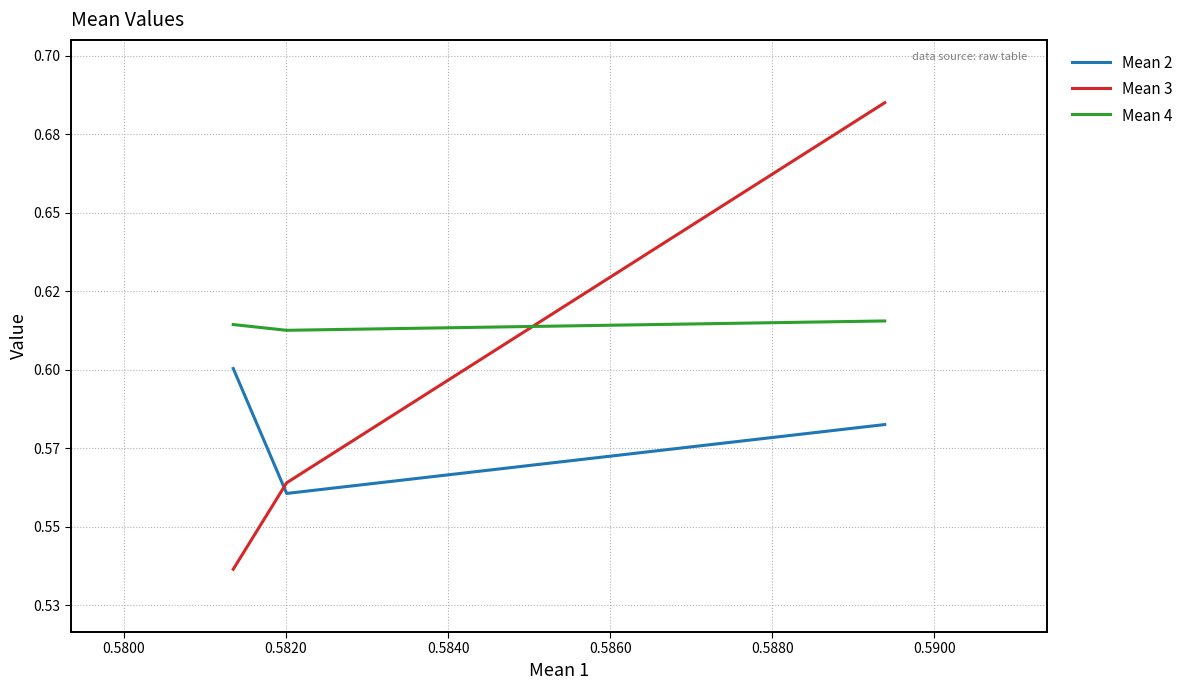

Count the Mean 2 values in the range 0 to 1.

3